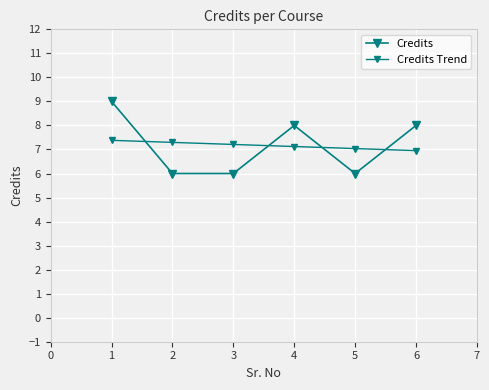

Does the chart have visible grid lines?

Yes